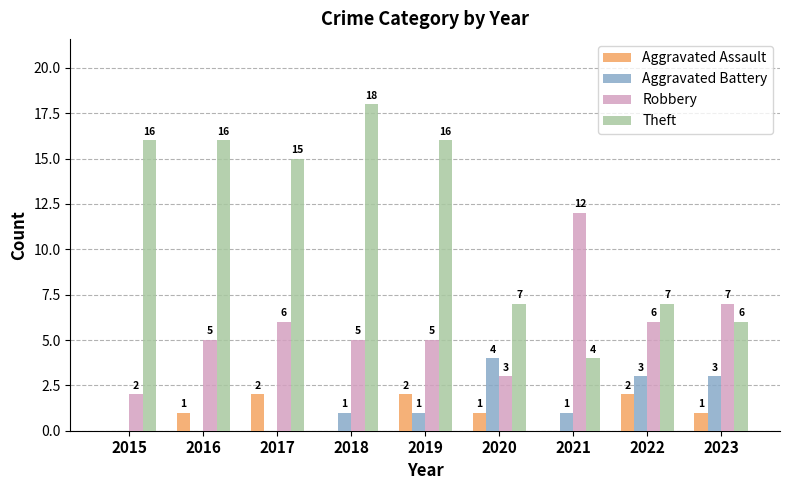

Are the bars grouped side by side (vs. stacked)?

Yes